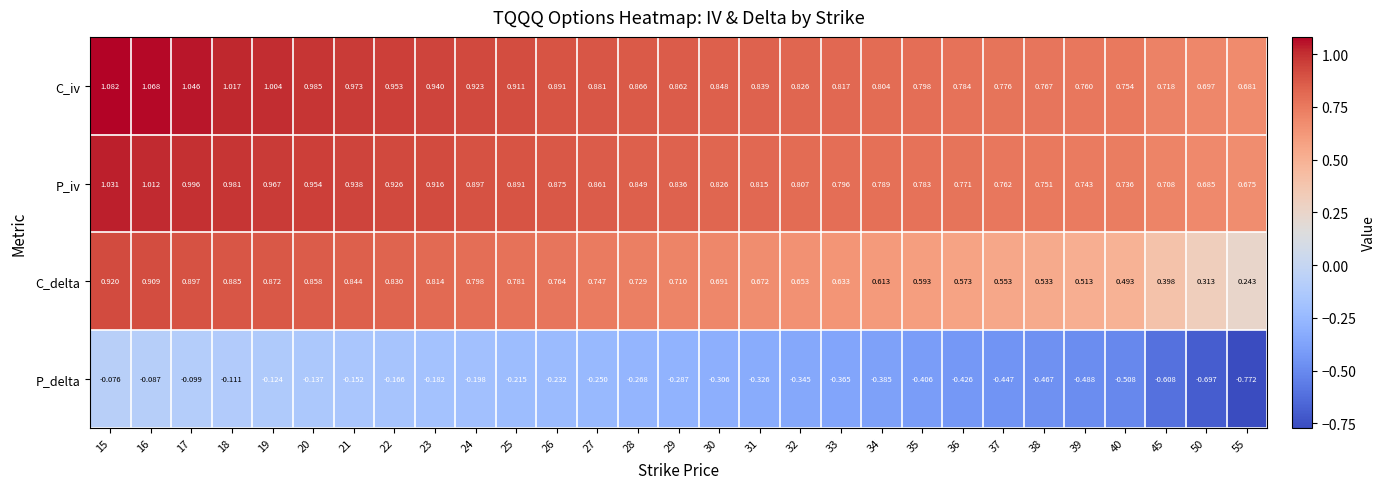

Which series has the largest range (max minus min)?

P_delta